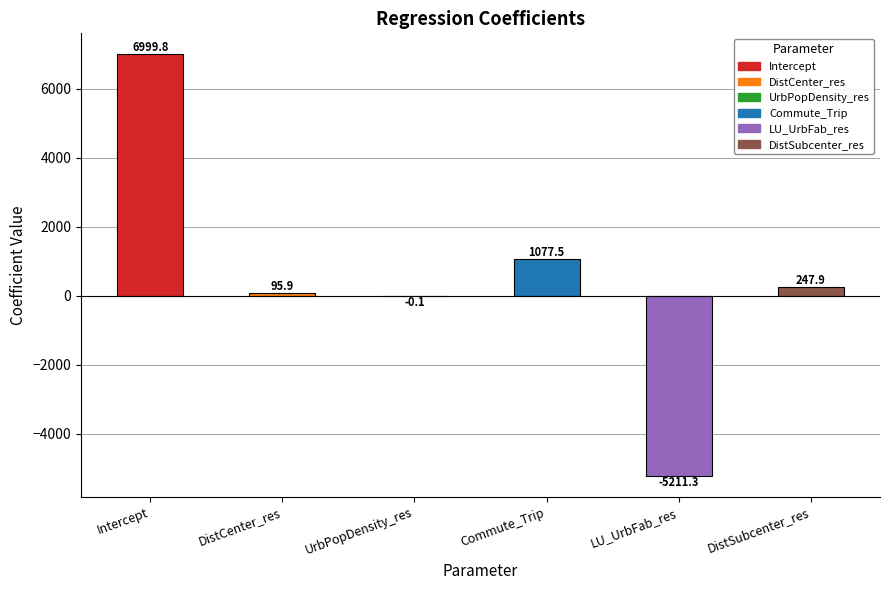

Does the chart contain stacked bars?

No